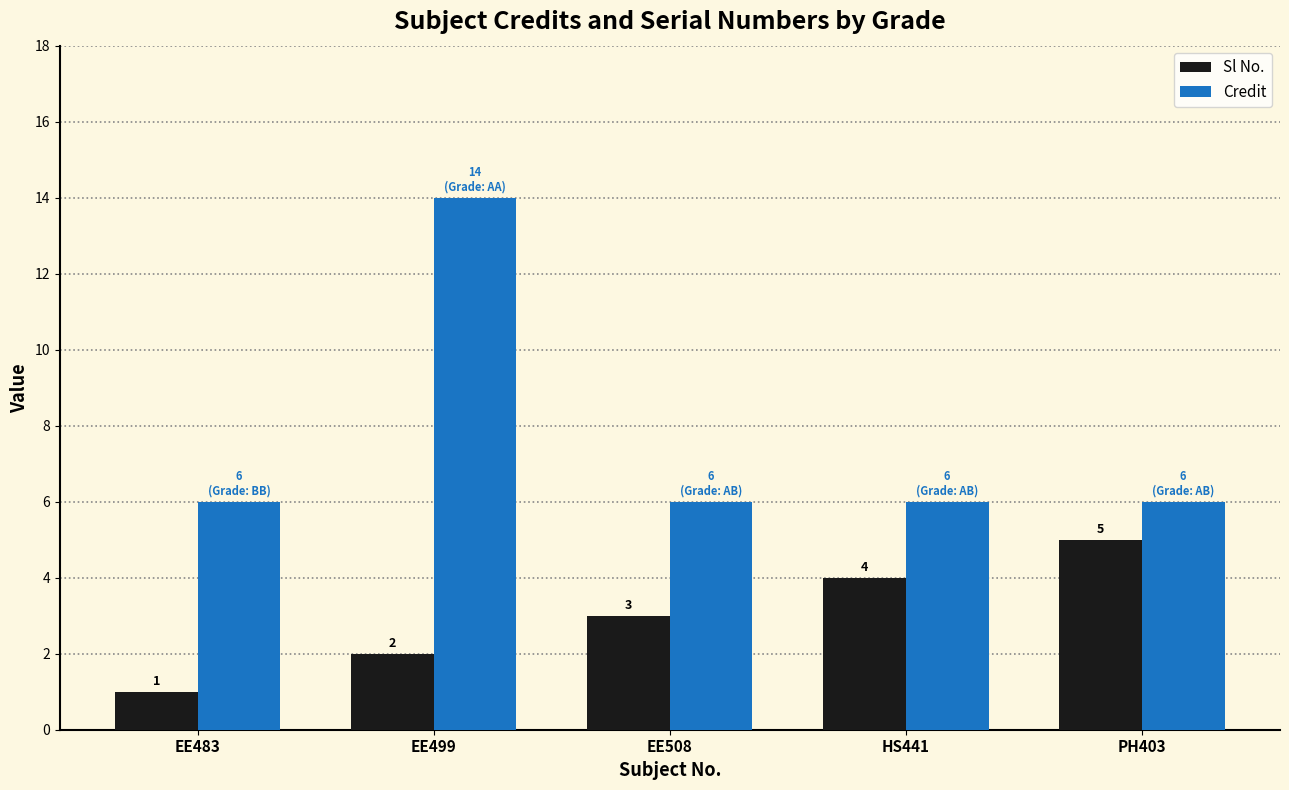

What is the label of the 5th bar from the right?

EE483